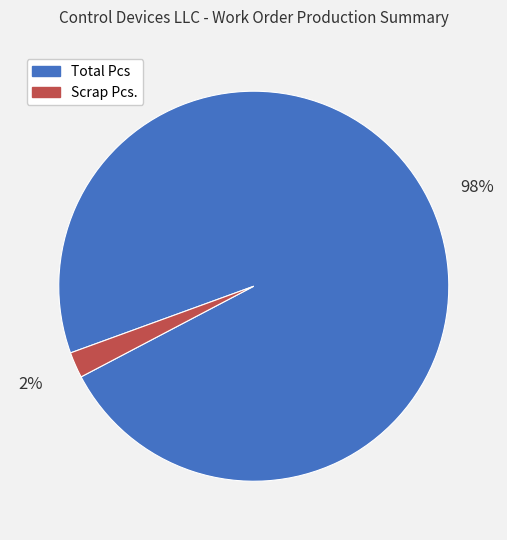

Which has a higher value, Total Pcs or Scrap Pcs.?

Total Pcs